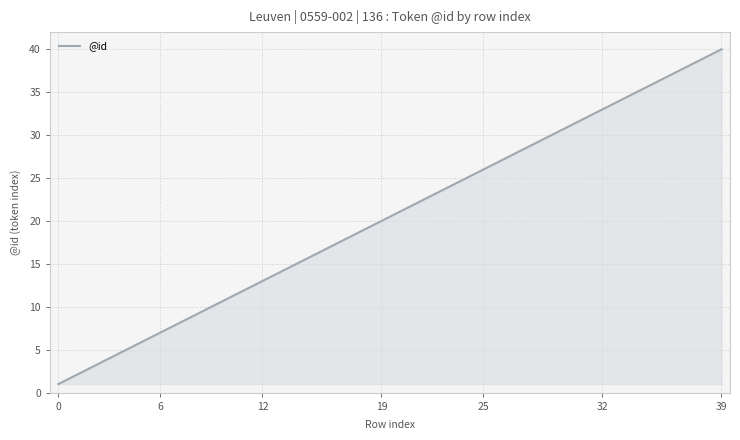

What is the maximum value shown in the chart?

40